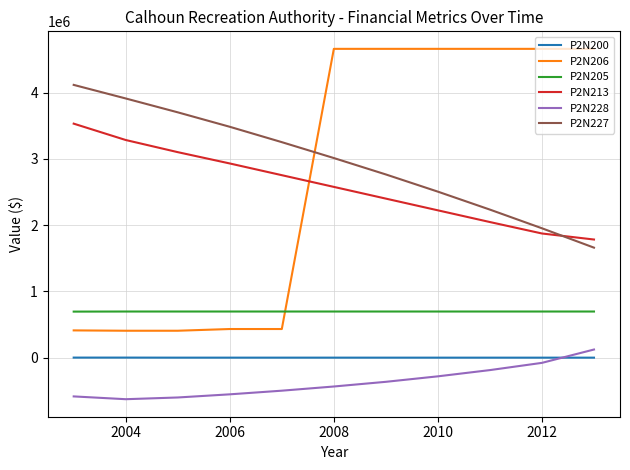

Does the chart have visible grid lines?

Yes